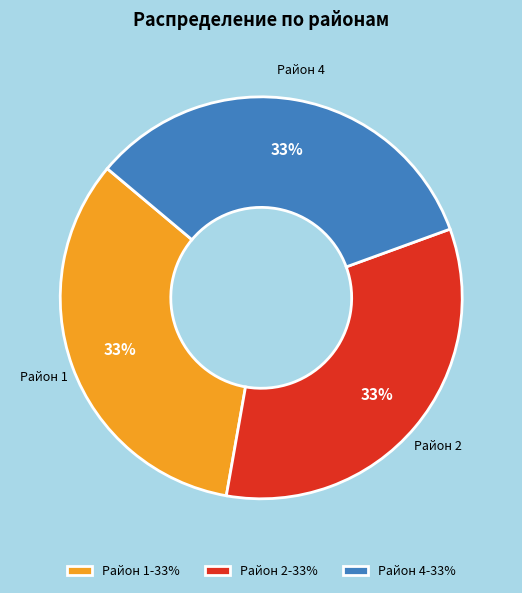

To the nearest percent, what is the combined percentage of Район 4-33% and Район 2-33%?

67%